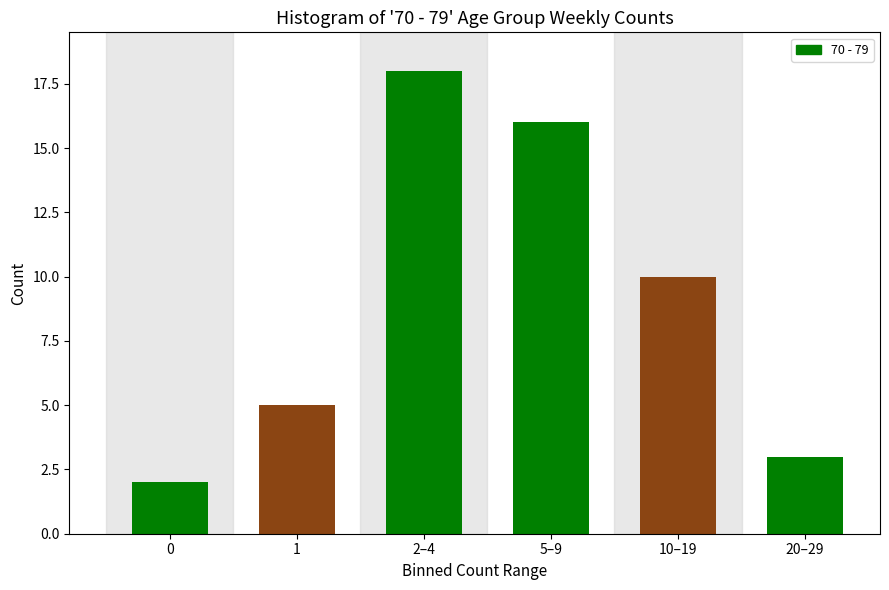

Reading left to right, extract all data points from this chart.

0=2	1=5	2–4=18	5–9=16	10–19=10	20–29=3